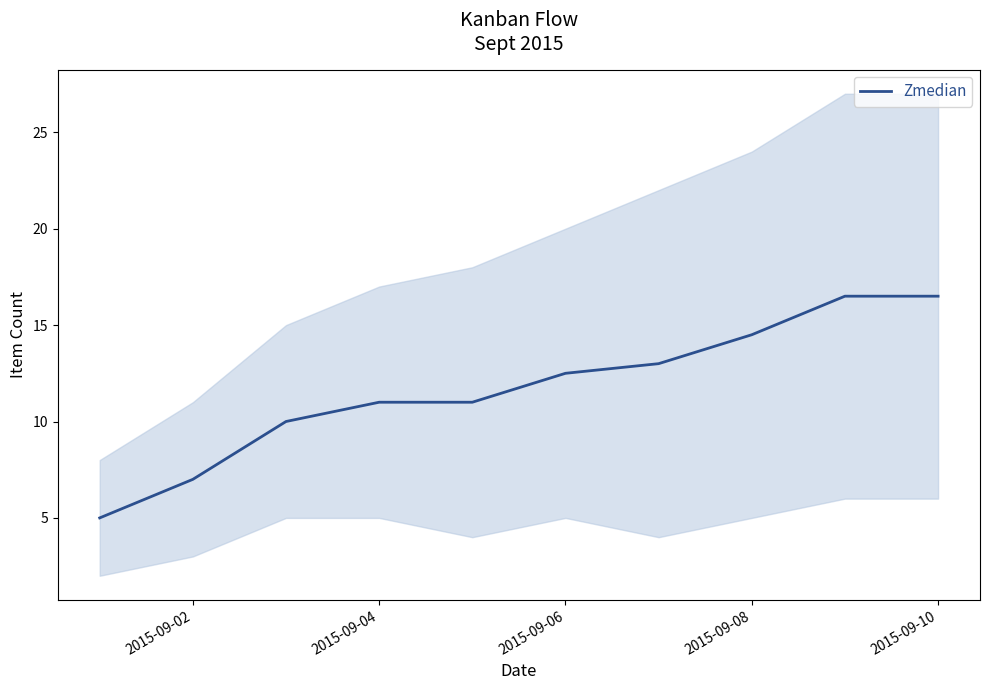

True or false: Zmedian has a value of 16.5 at 2015-09-10.

True